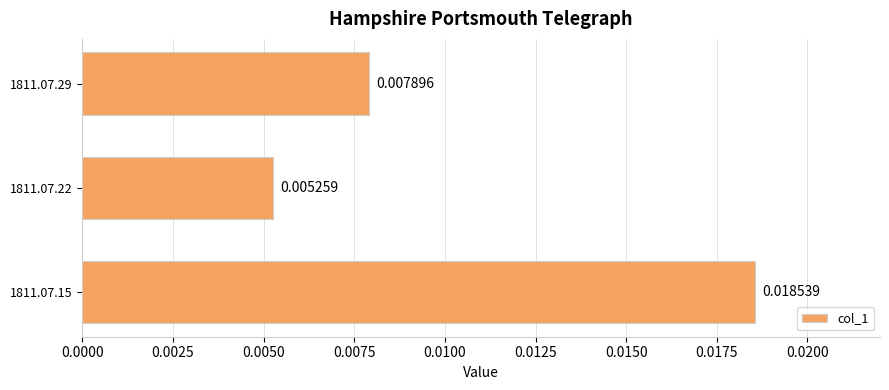

Which has a higher value, 1811.07.29 or 1811.07.22?

1811.07.29